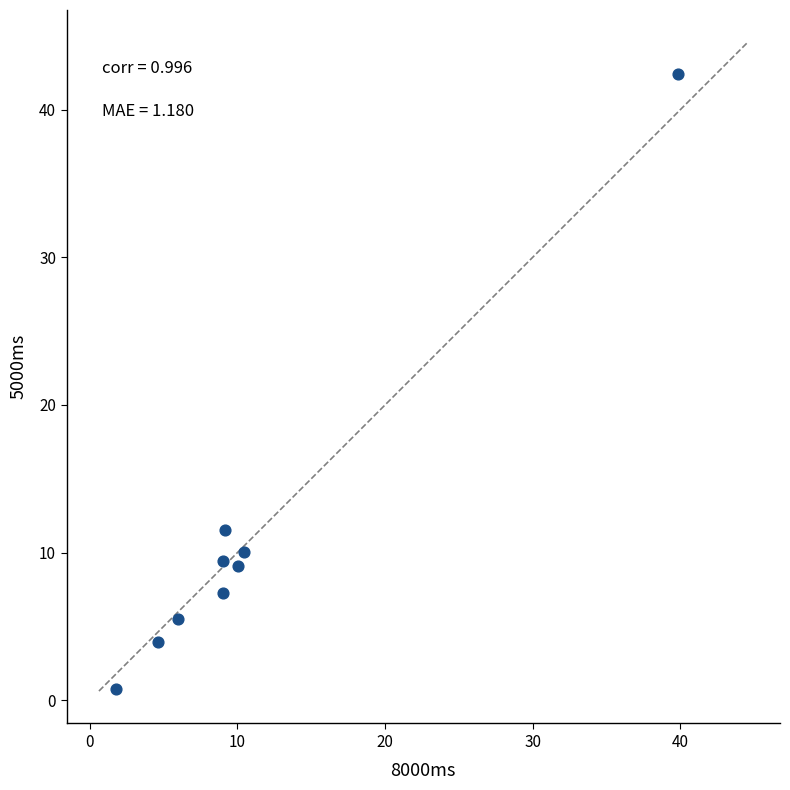

What is the average Y value?

11.1